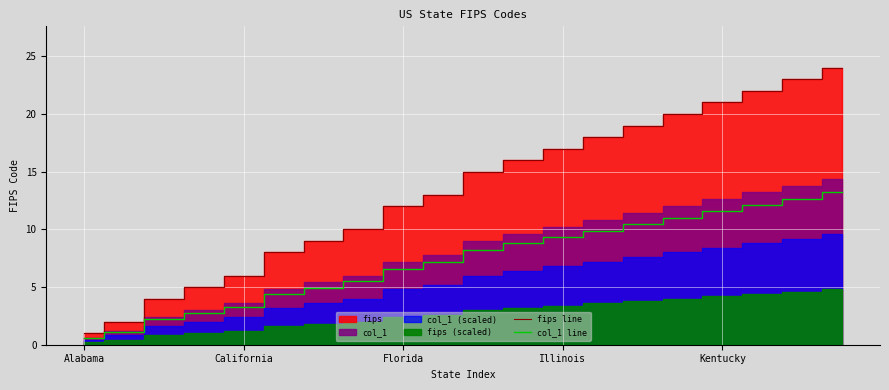

How many categories are shown in the chart?

20